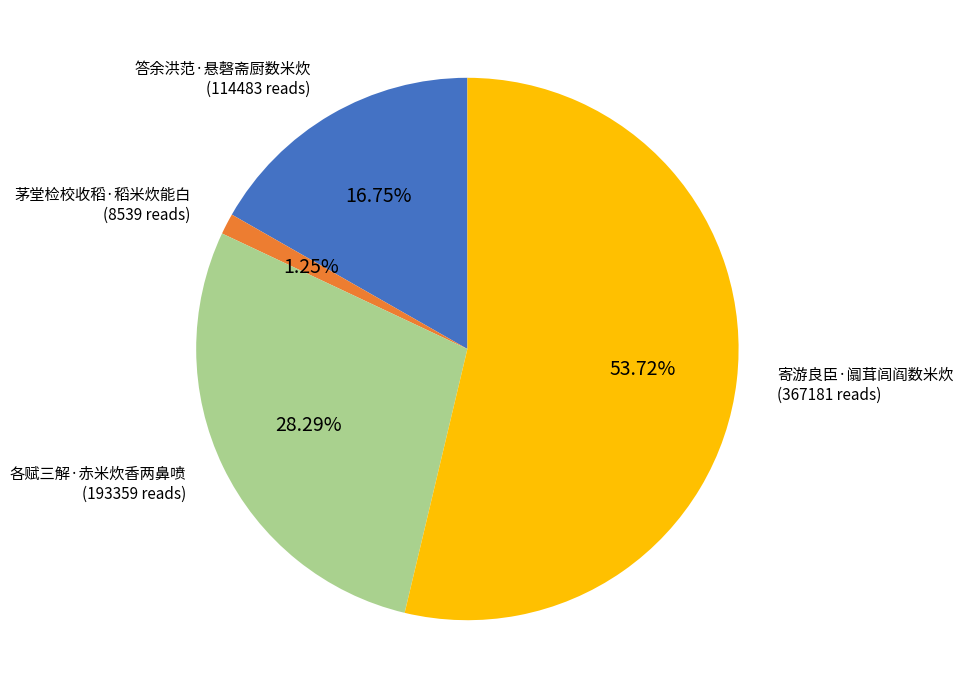

What portion of the pie excludes 答余洪范·悬磬斋厨数米炊?

83.3%